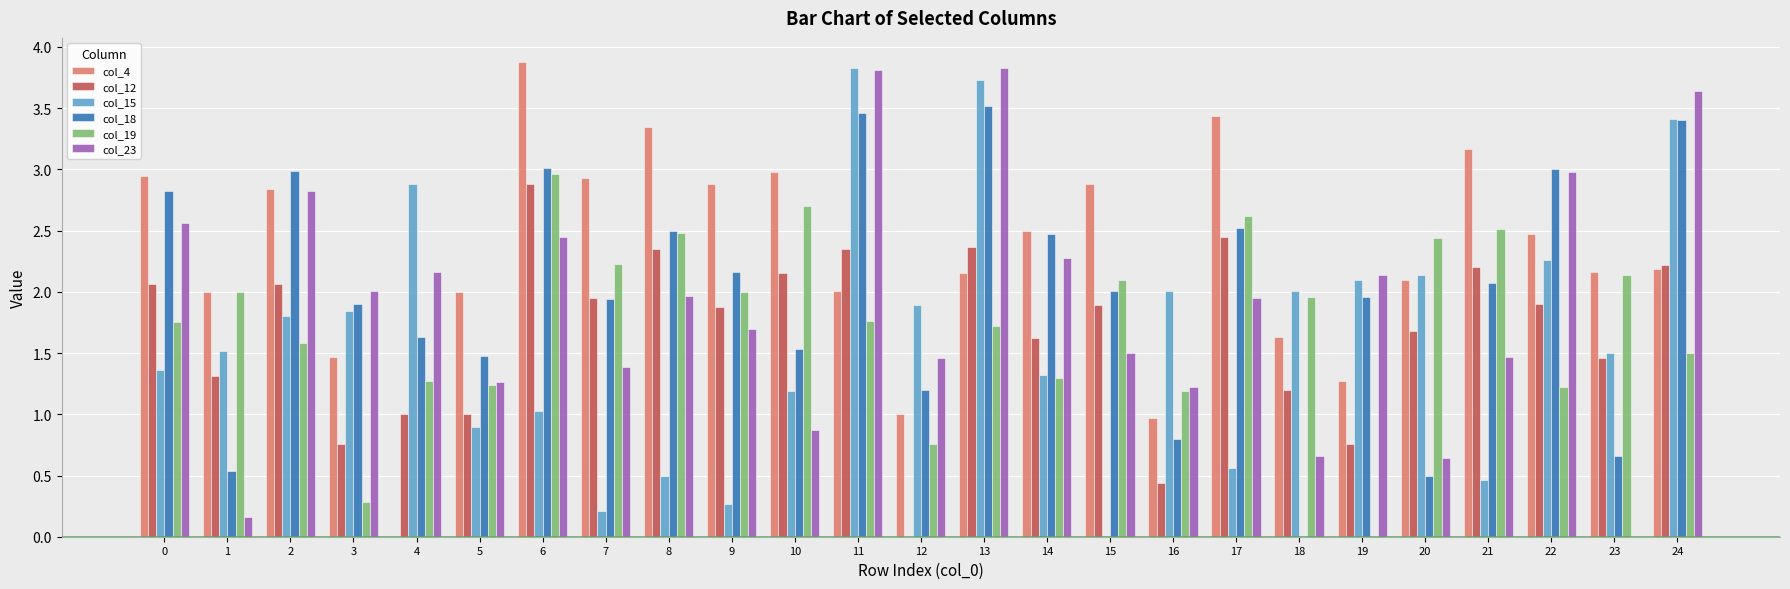

Which series has the largest total across all categories?

col_4